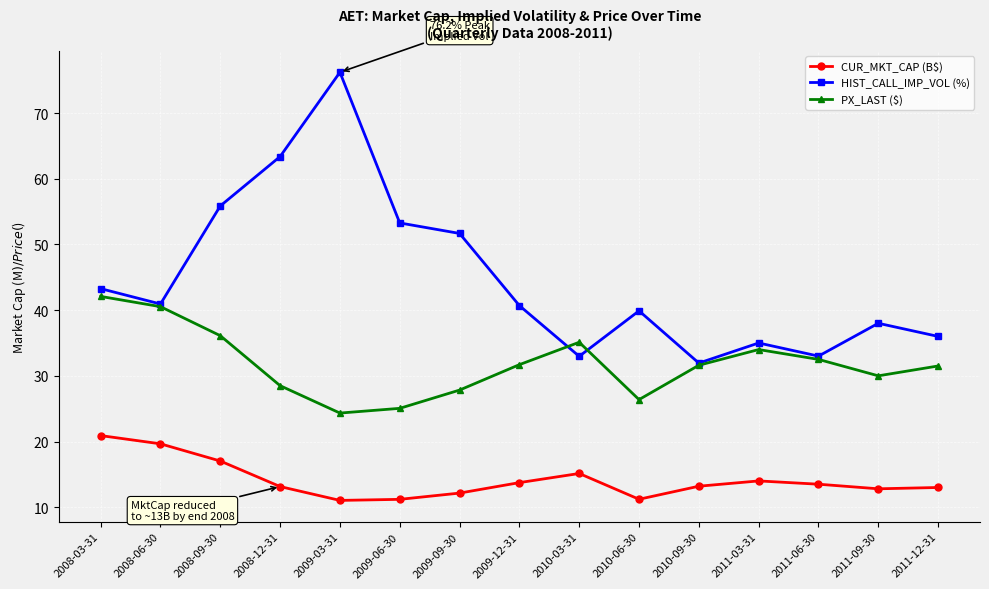

What is the difference between the maximum and minimum values in the PX_LAST ($) series?

17.8